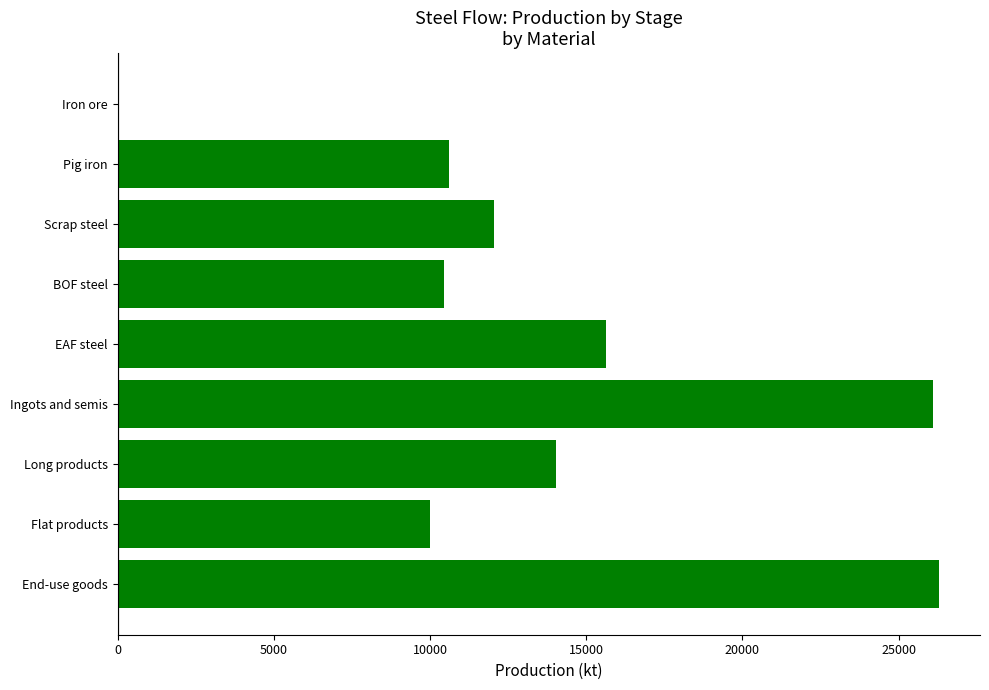

True or false: the data shows 34540.4 at End-use goods.

False